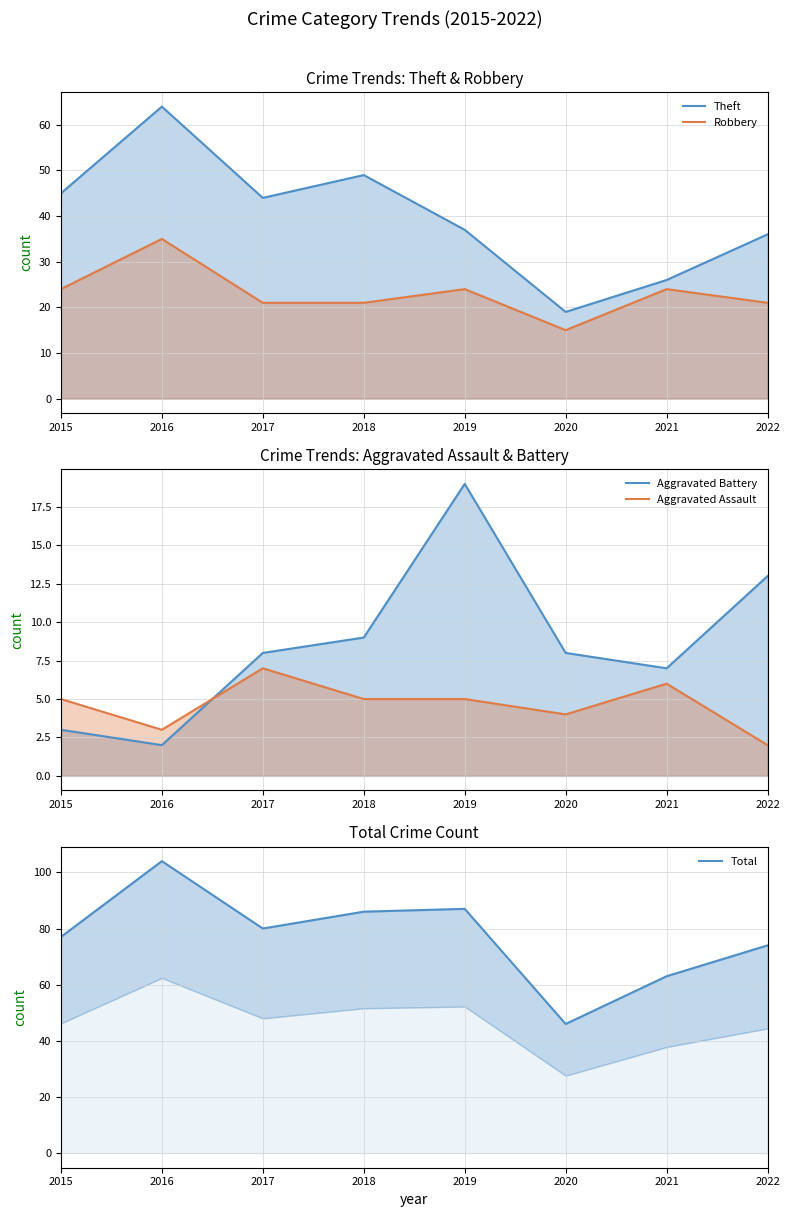

At which category is the sum across all series the highest?

2016